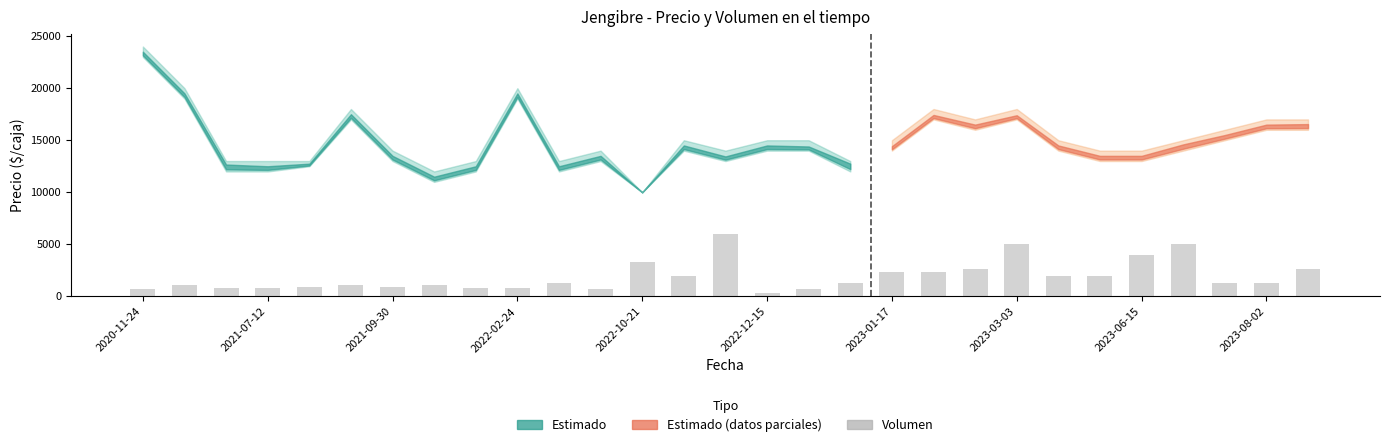

How many values are below 1333?

13